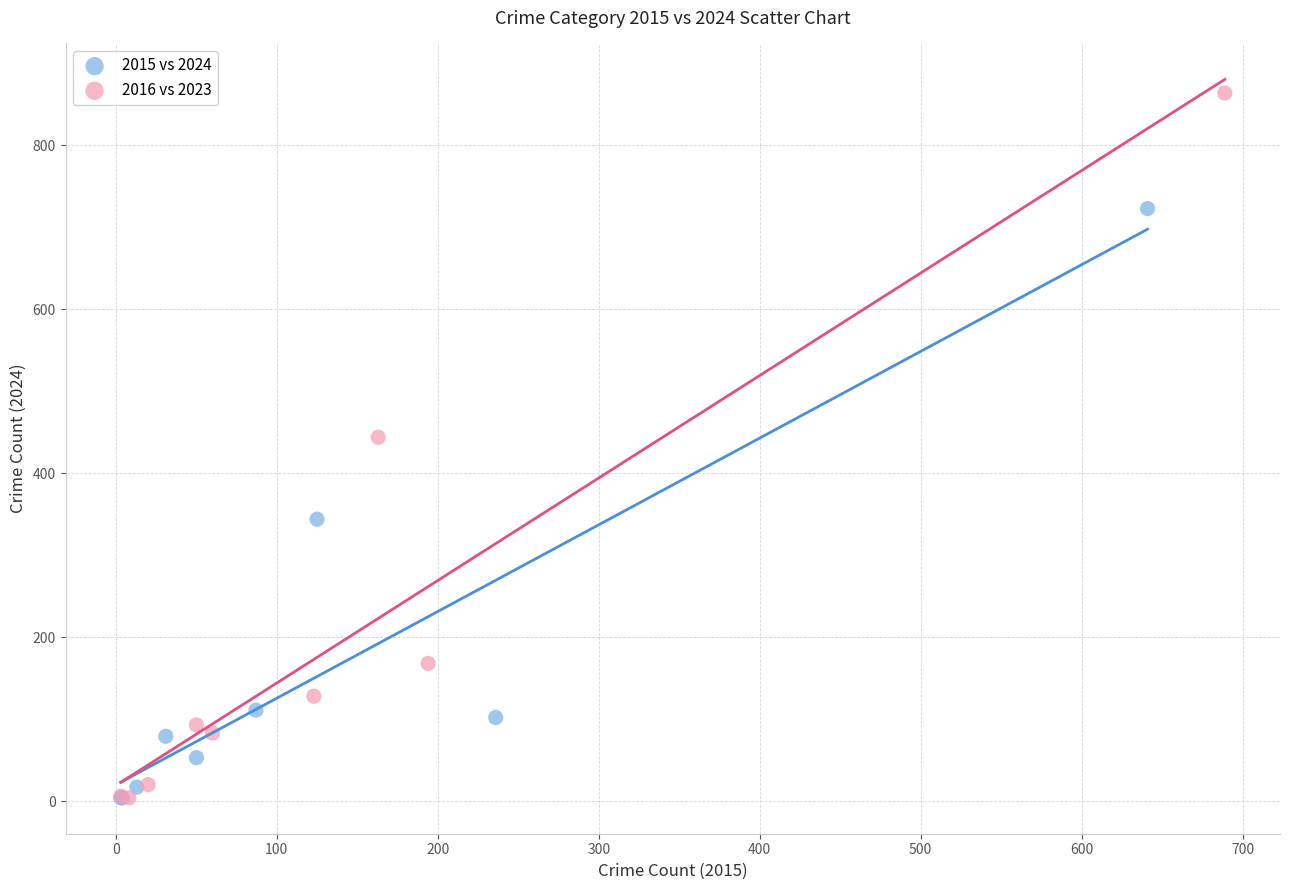

Which series reaches the maximum Y coordinate?

2016 vs 2023